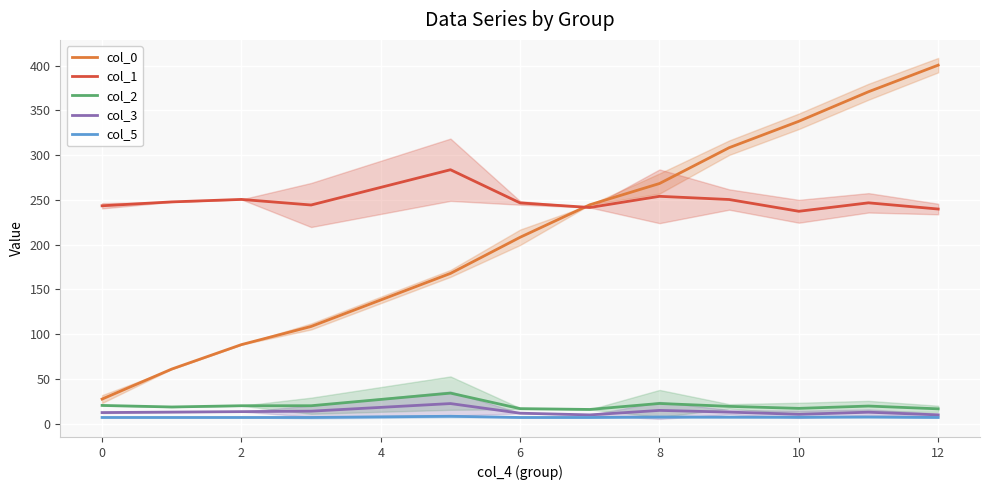

What is the sum of all col_1 values?

2987.3